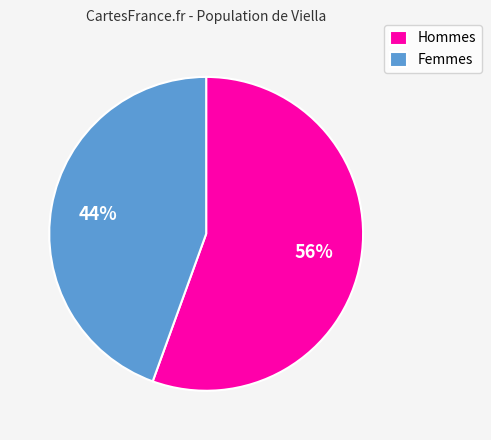

How many segments does this pie chart have?

2